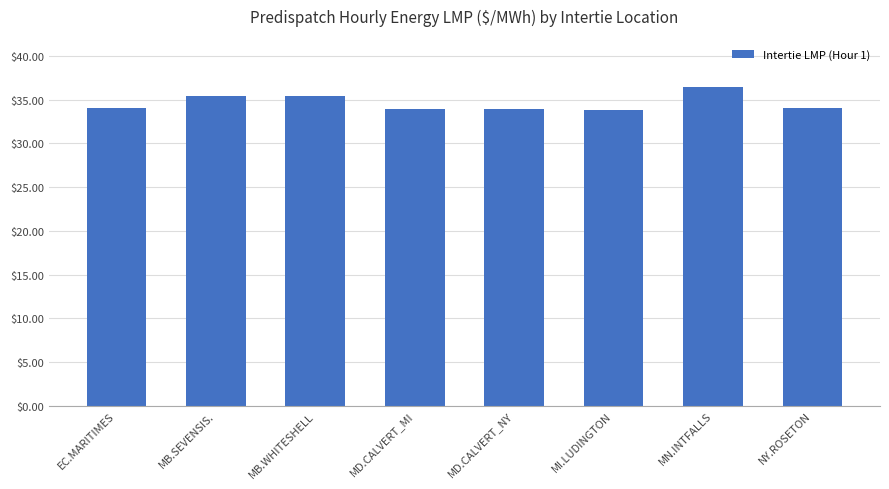

Are the bars horizontal?

No